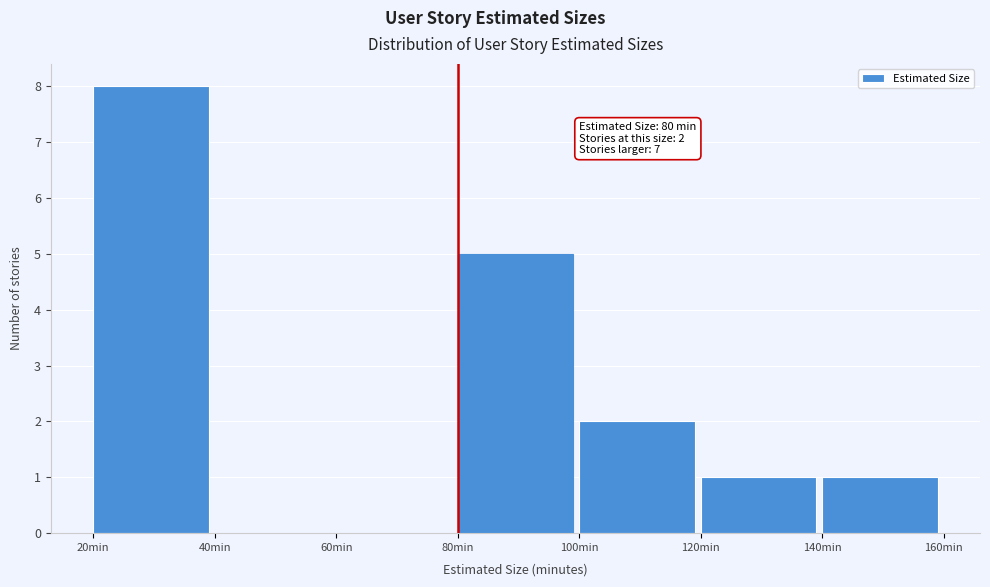

Which range on the x-axis has the tallest bar?

20 to 40